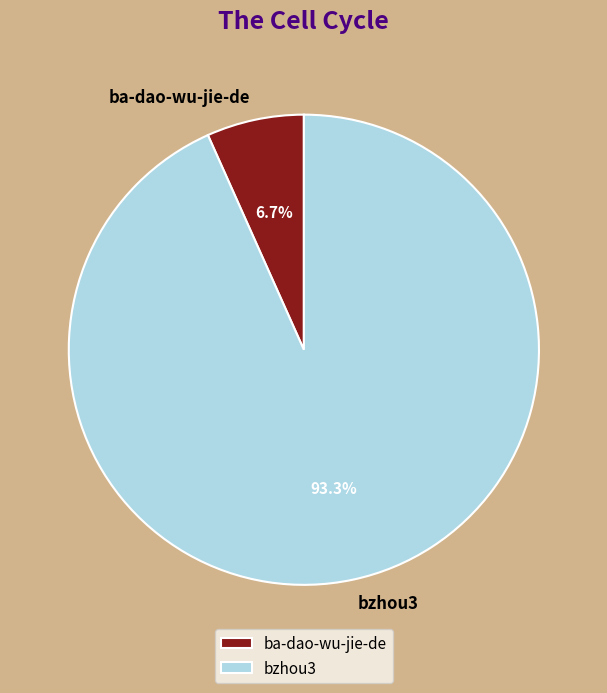

What is the ratio of the value at ba-dao-wu-jie-de to the value at bzhou3?

0.1